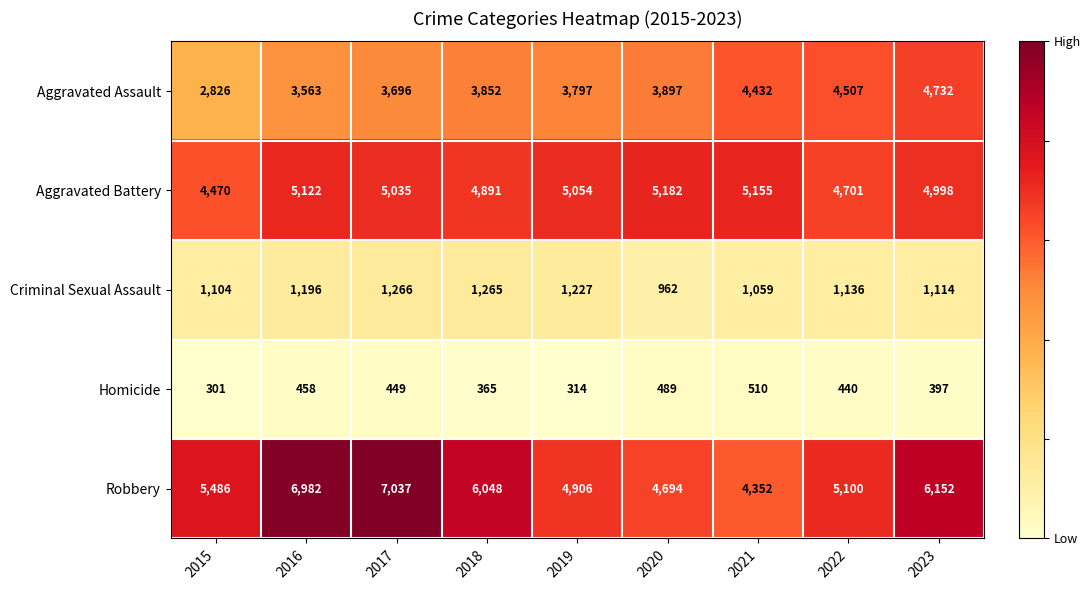

Which series has the largest range (max minus min)?

Robbery